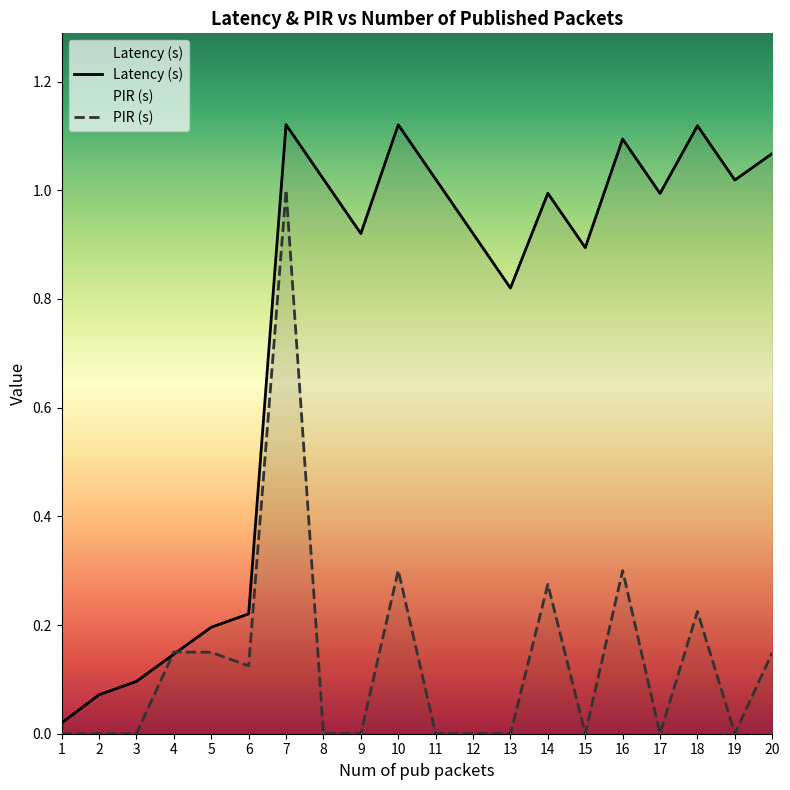

What is the maximum value shown in the chart?

1.1